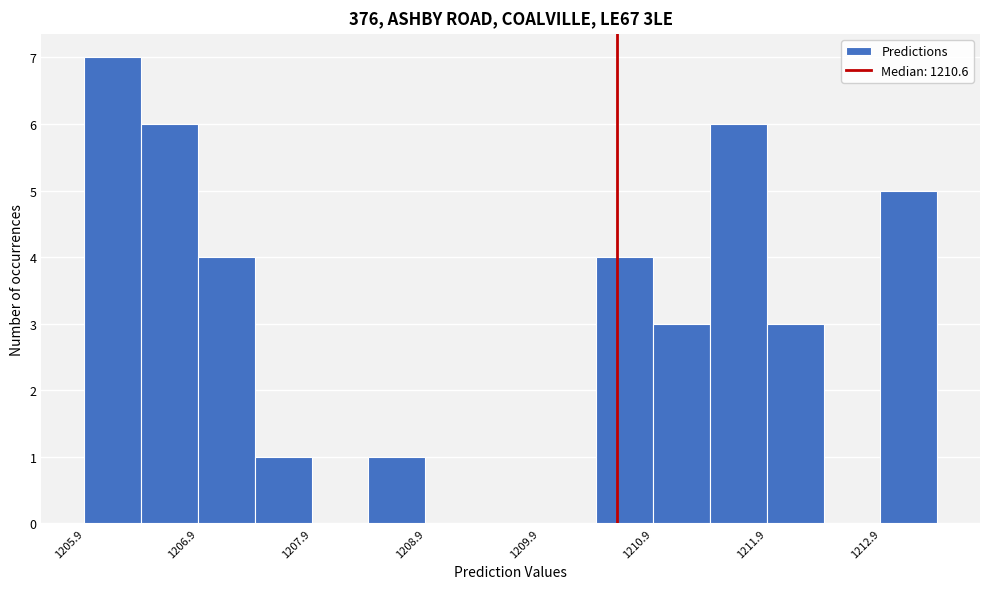

Read against the x-axis, roughly where is the centre of the tallest bar?

1206.2